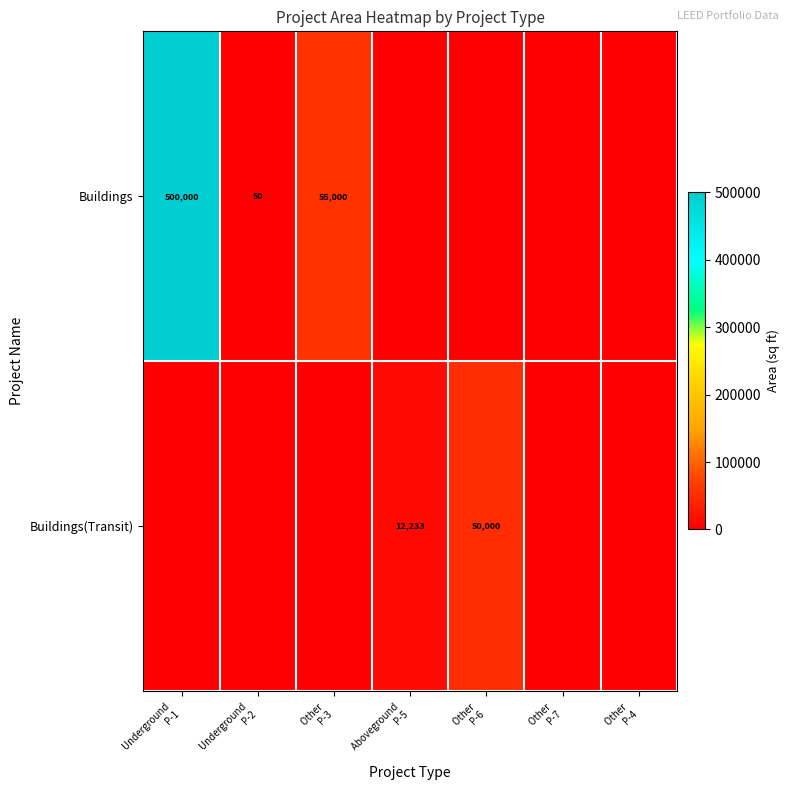

True or false: Buildings(Transit) has a value of 29696 at Other P-4.

False